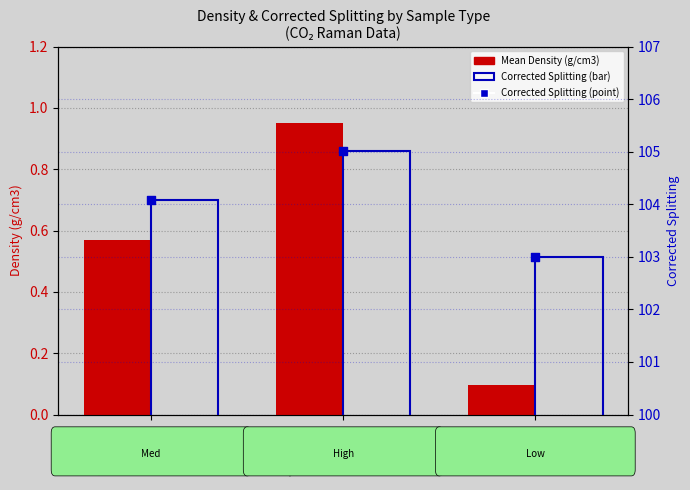

Is the value of Corrected Splitting (pts) at SupCrit,
 low density greater than the value of Mean Corrected Splitting at SupCrit,
 high density?

No